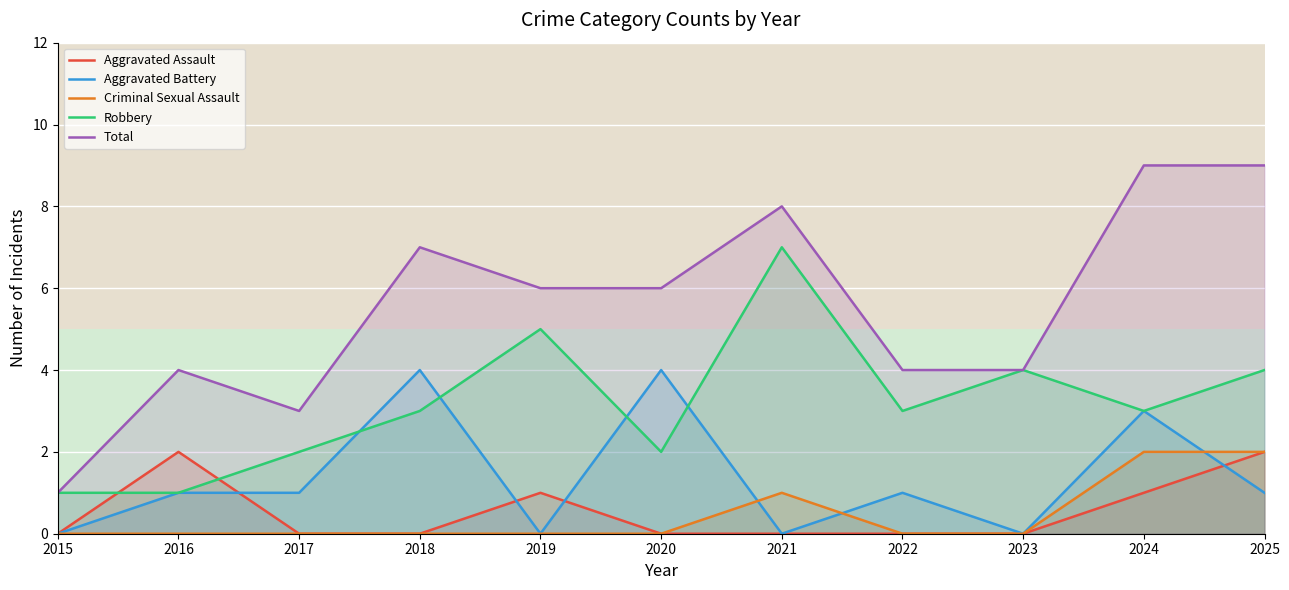

Is it true that Aggravated Battery equals 5 at 2024?

False